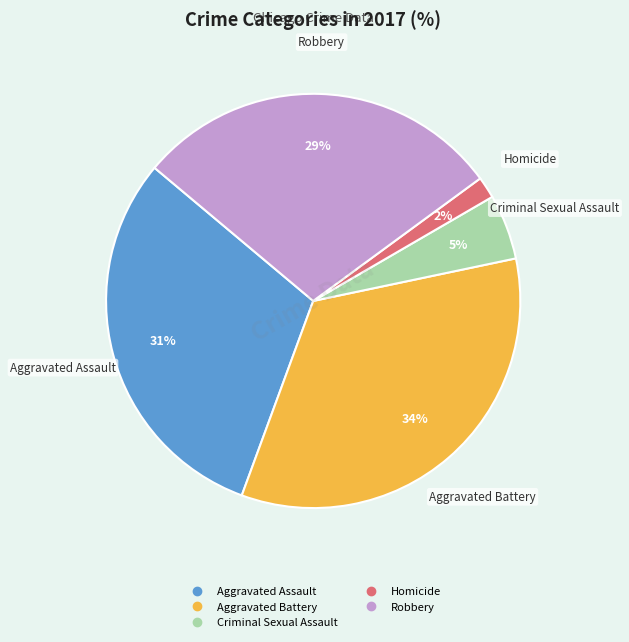

Is it true that Aggravated Assault is 24% of the pie?

False